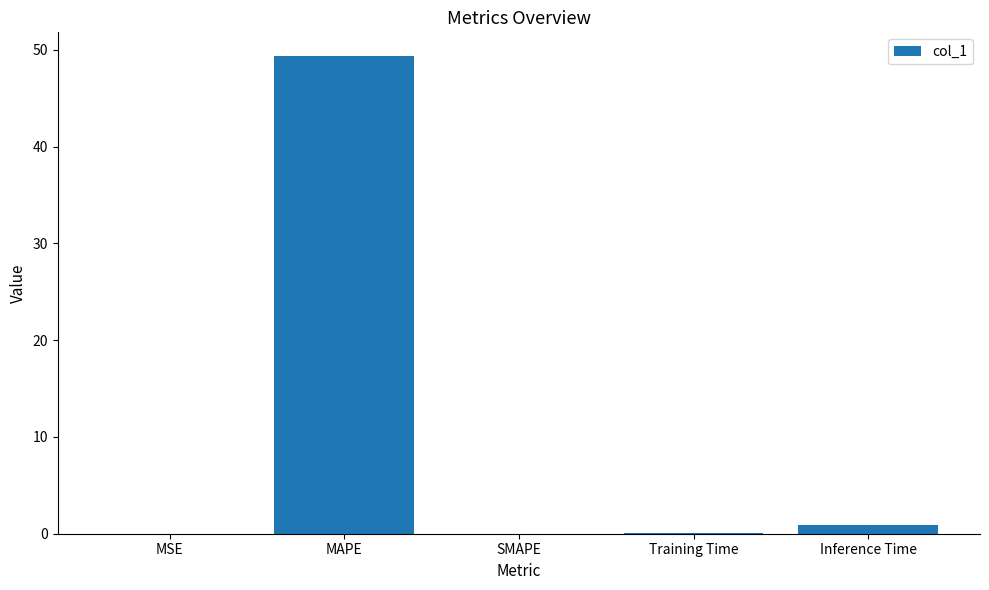

Does the chart contain stacked bars?

No